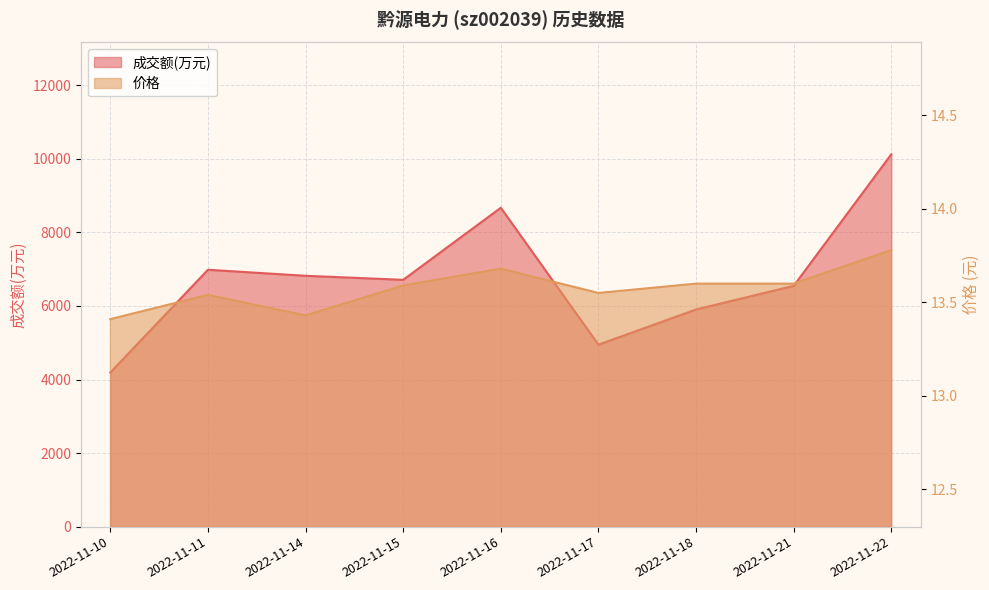

What are all the series names shown in the legend?

成交额(万元), 价格